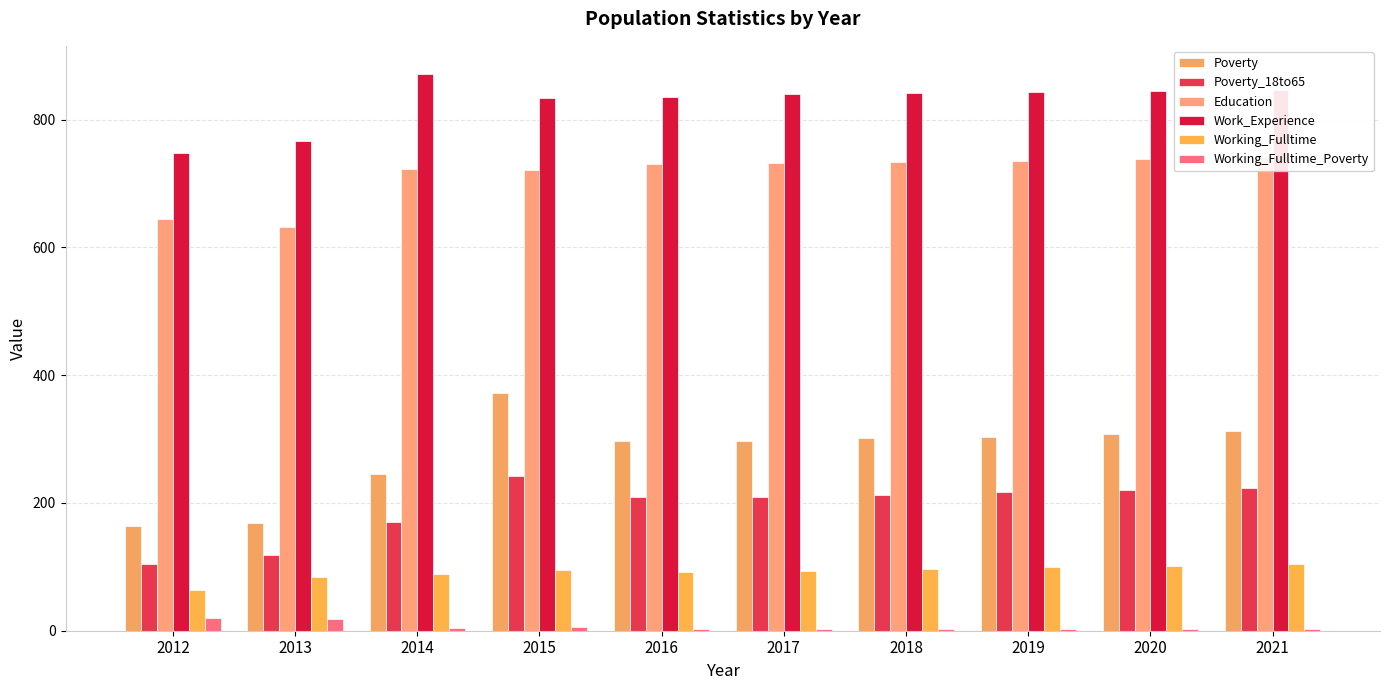

What is the difference between the highest and lowest values at 2020?

842